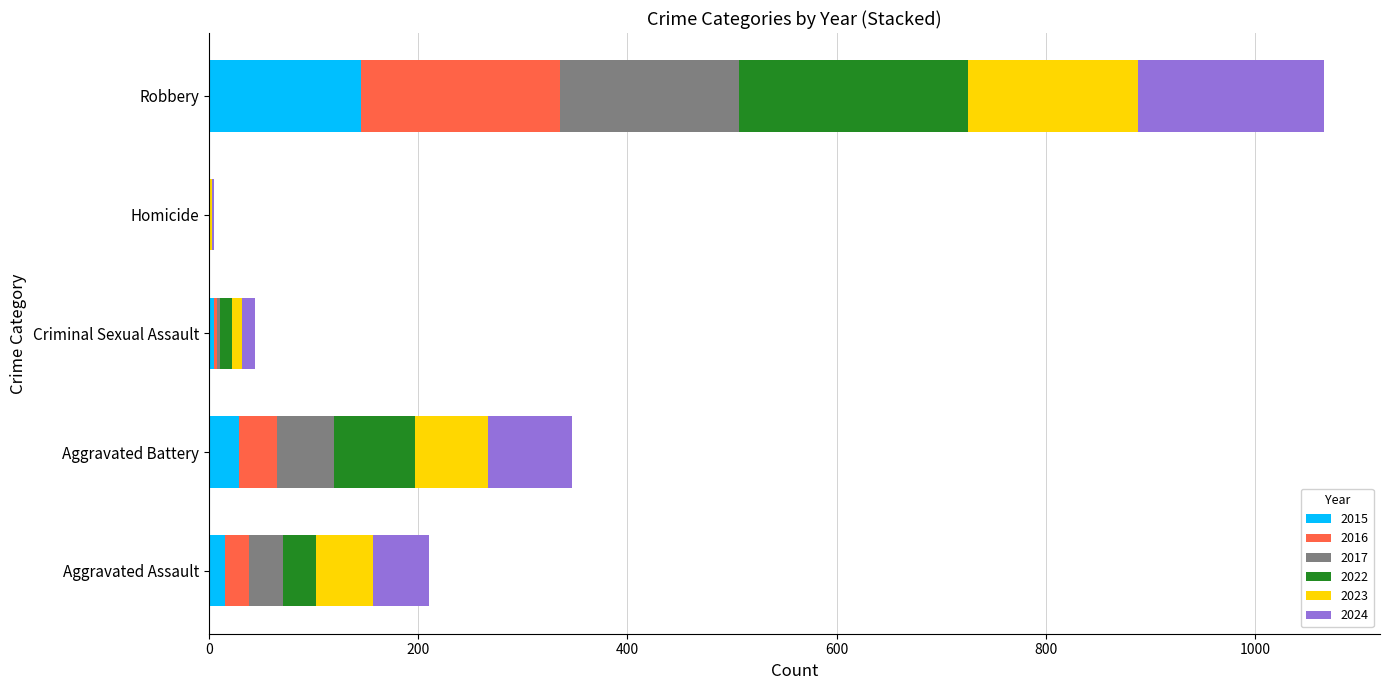

At which category is the sum across all series the highest?

Robbery